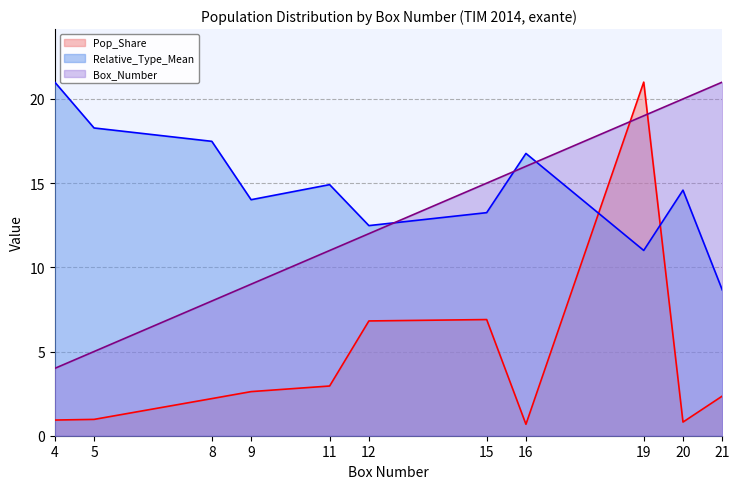

At which label is Relative_Type_Mean closest to 14?

9